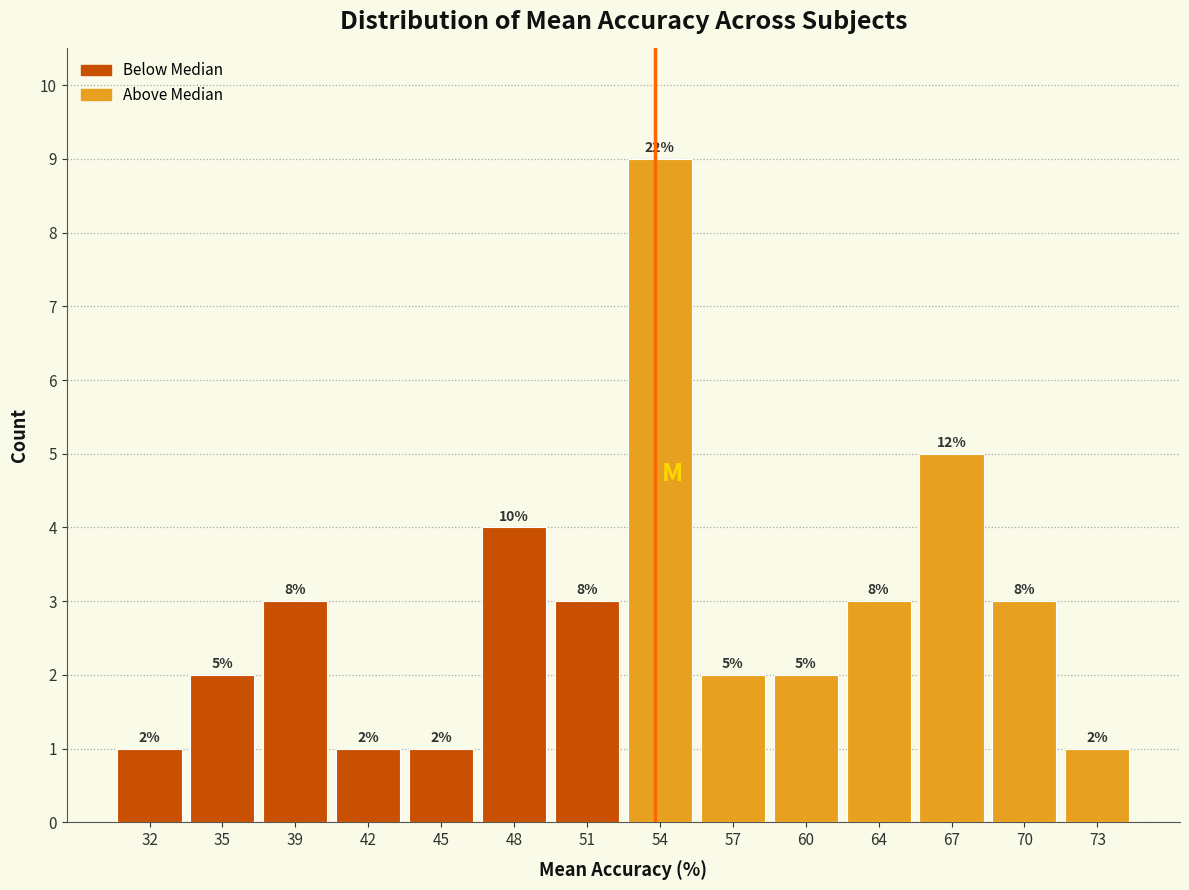

Reading right to left, list all the values displayed in this chart.

1	3	5	3	2	2	9	3	4	1	1	3	2	1